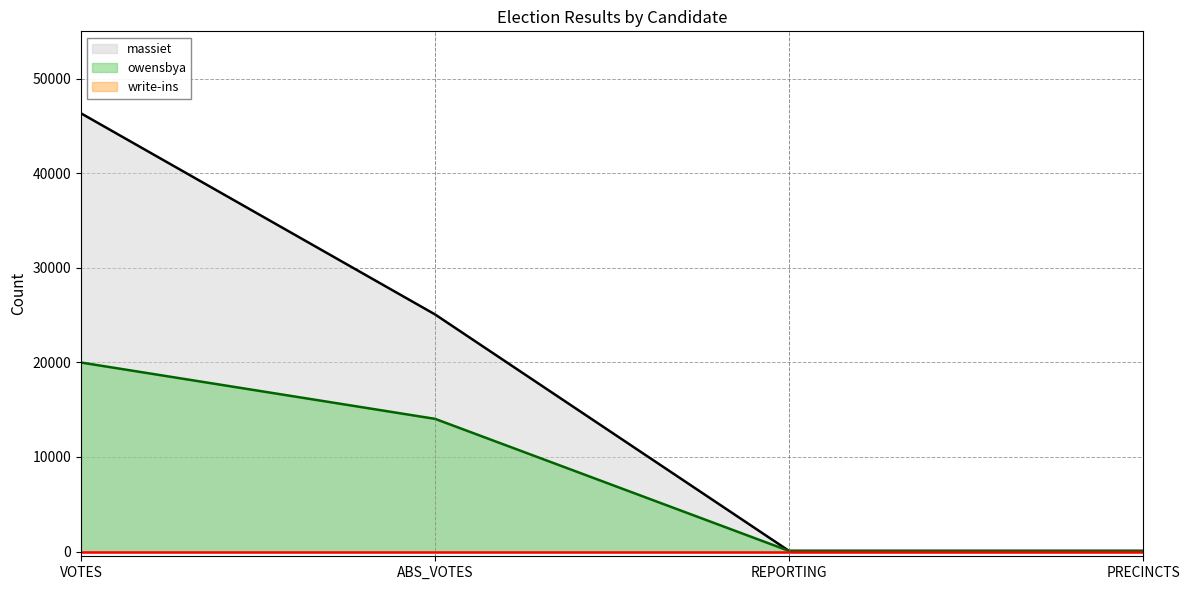

Which series has the largest total across all categories?

massiet